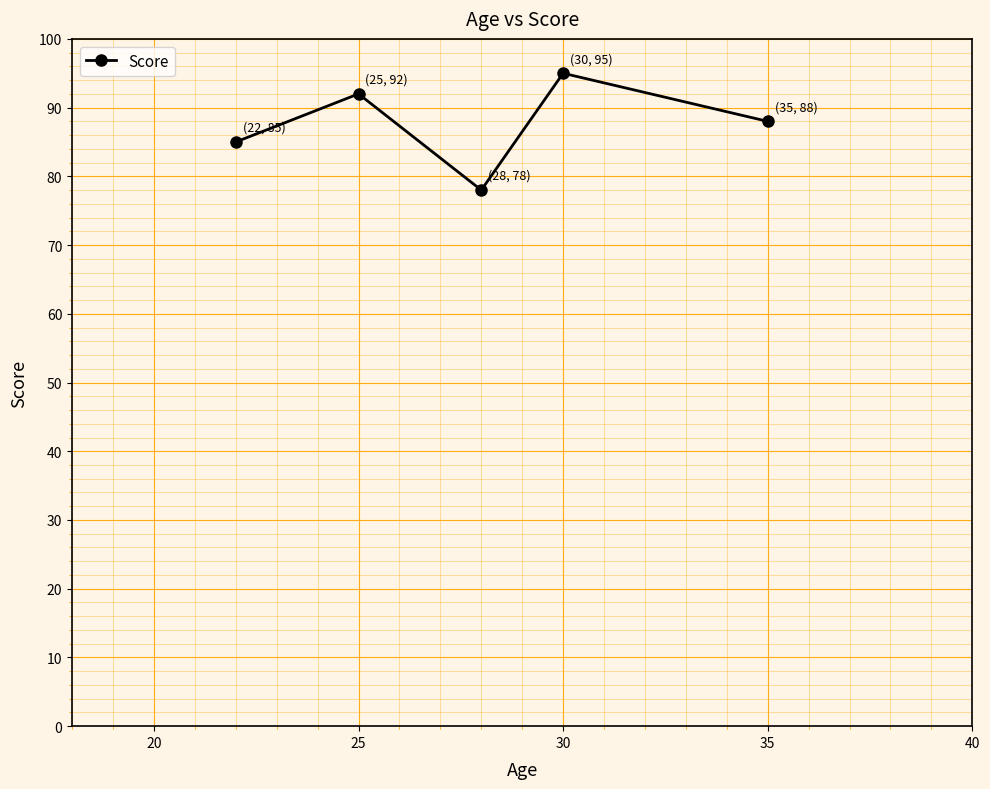

What is the average value?

88